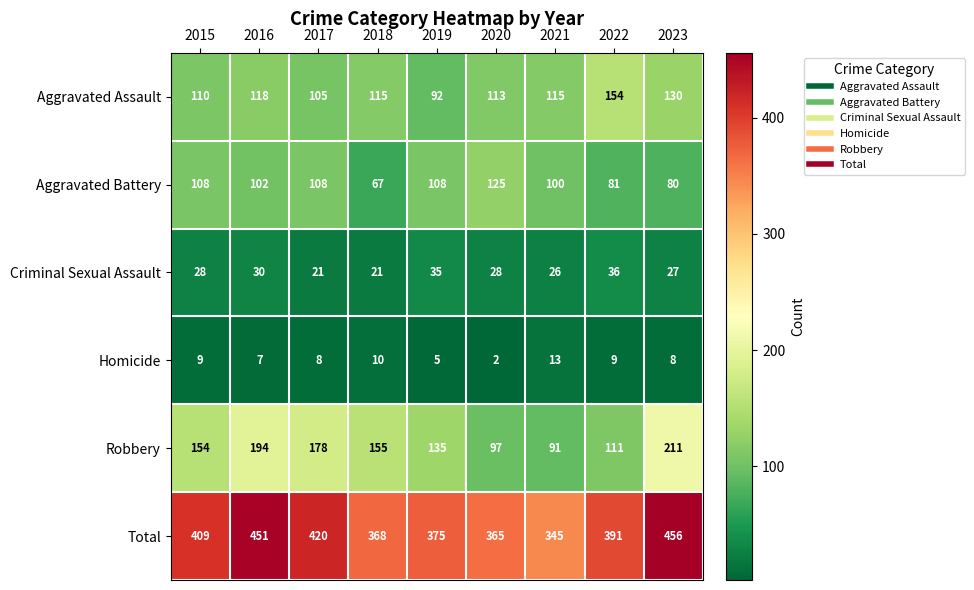

Which series has the widest spread of values?

Robbery